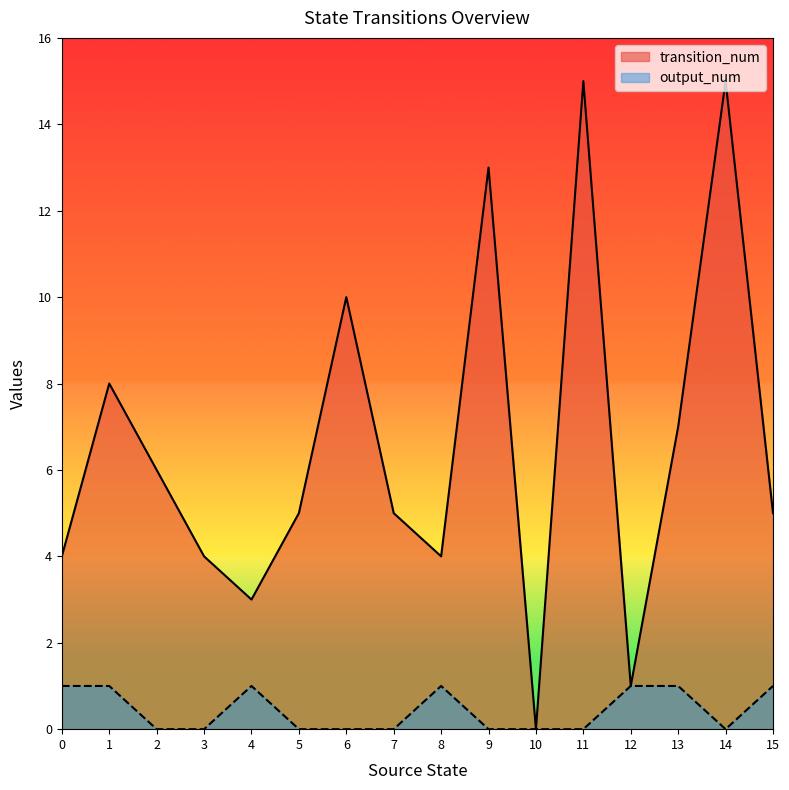

List the series in order of their peak value, lowest first.

output_num, transition_num